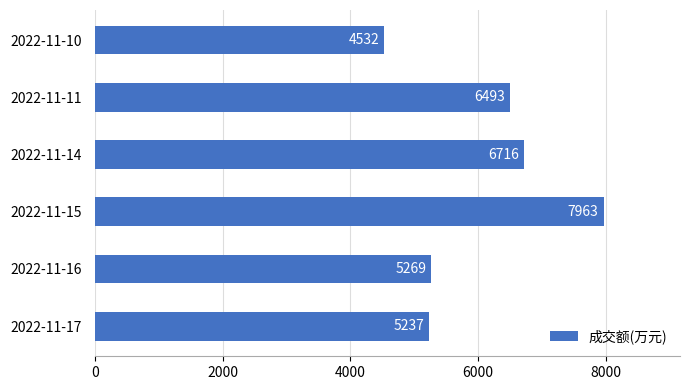

What is the difference between the second highest and minimum values?

2184